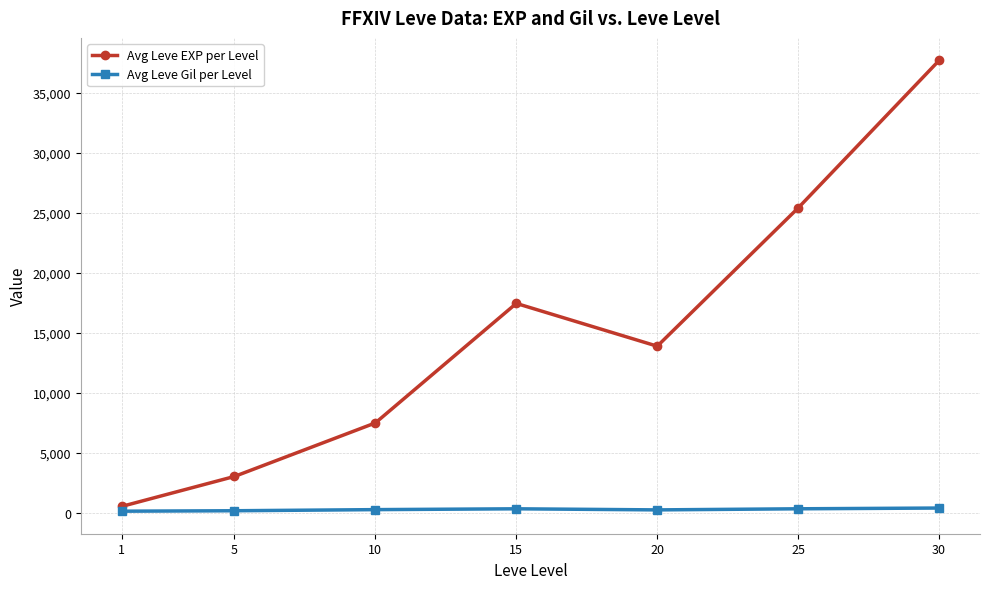

True or false: Avg Leve EXP per Level and Avg Leve Gil per Level cross at least once.

False